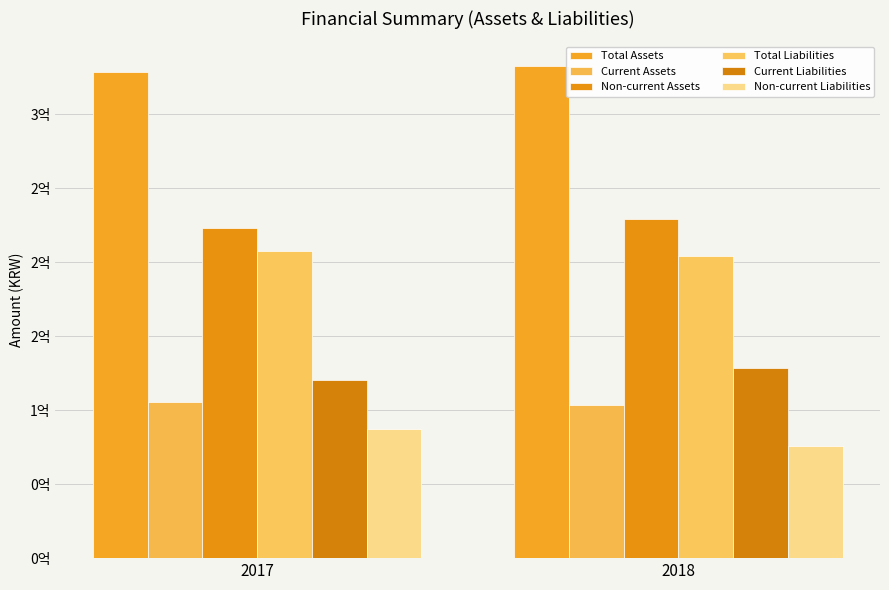

The Total Liabilities series shows 301589501 at 2017. True or false?

False